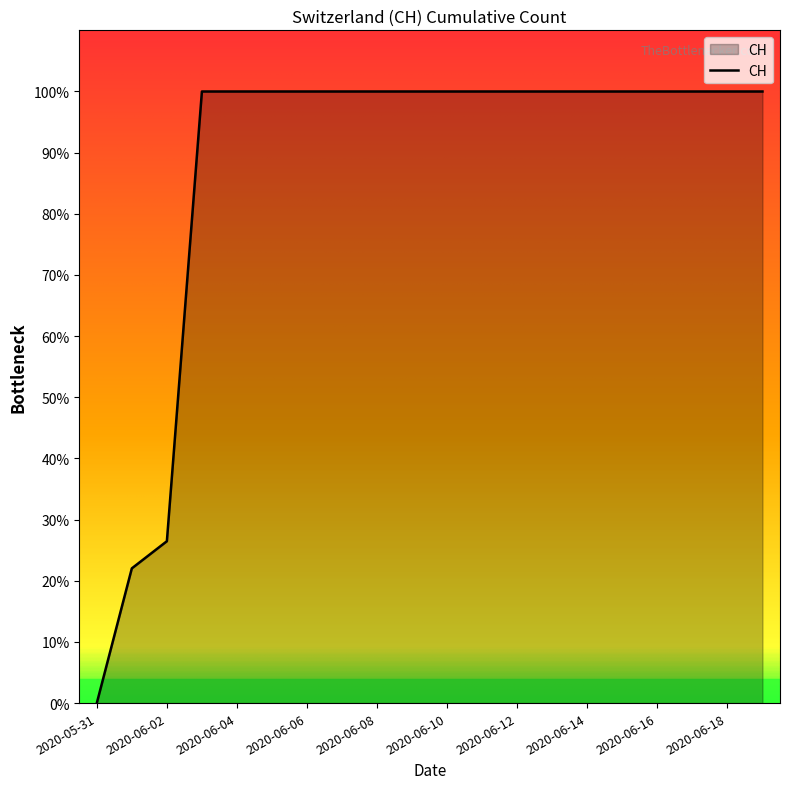

Does the chart display data point markers on the line(s)?

No